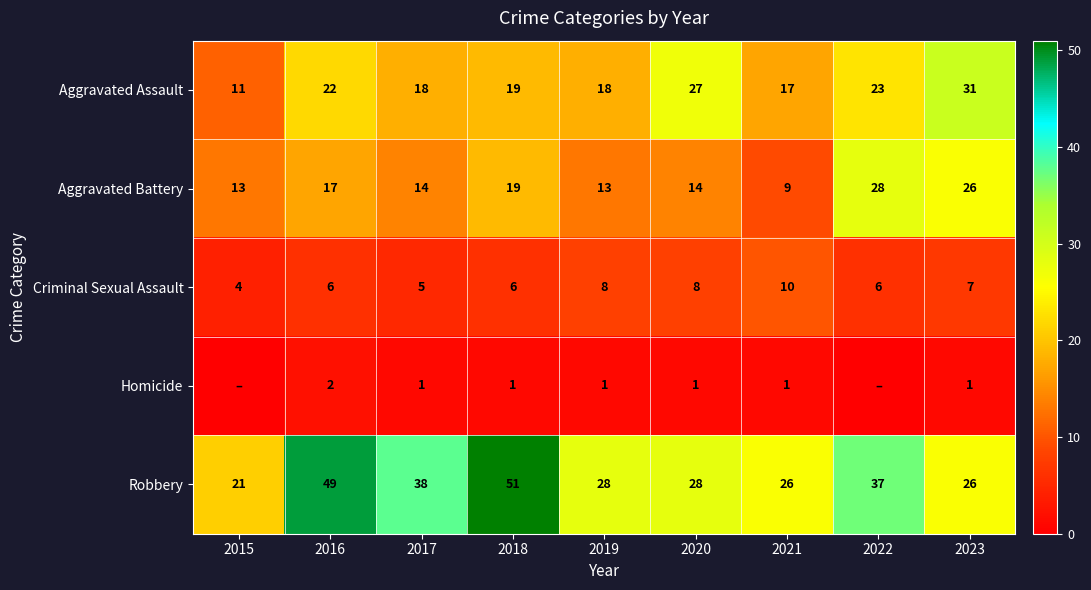

What is the highest value of the Aggravated Battery series?

28